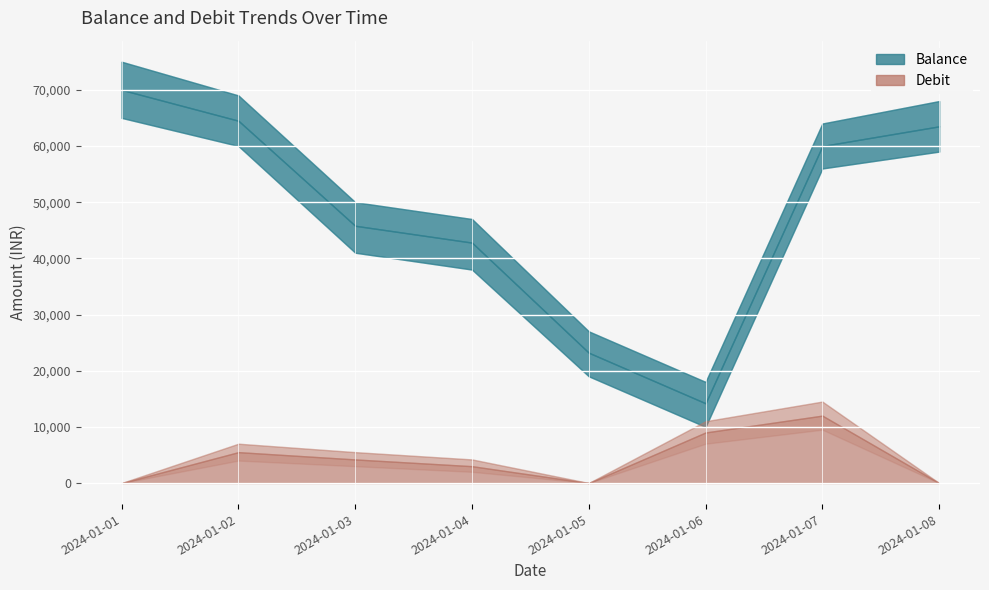

How many data points in Debit are above 4200?

3